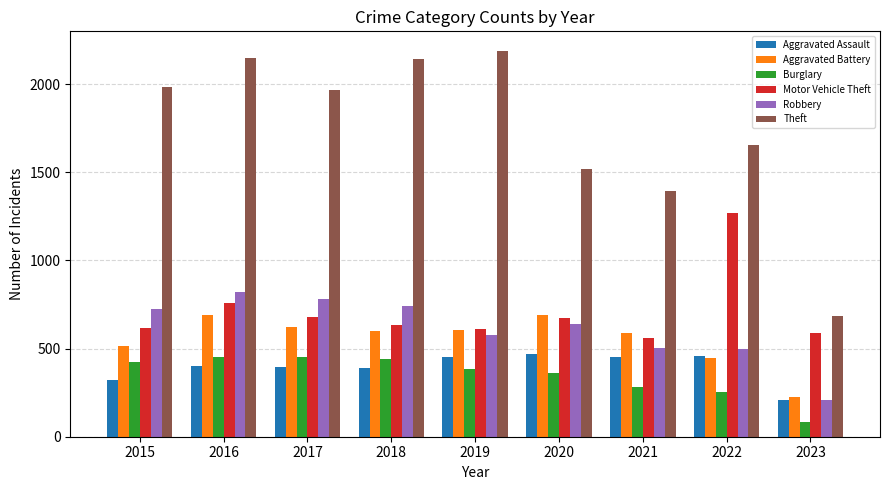

What is the smallest value displayed?

84